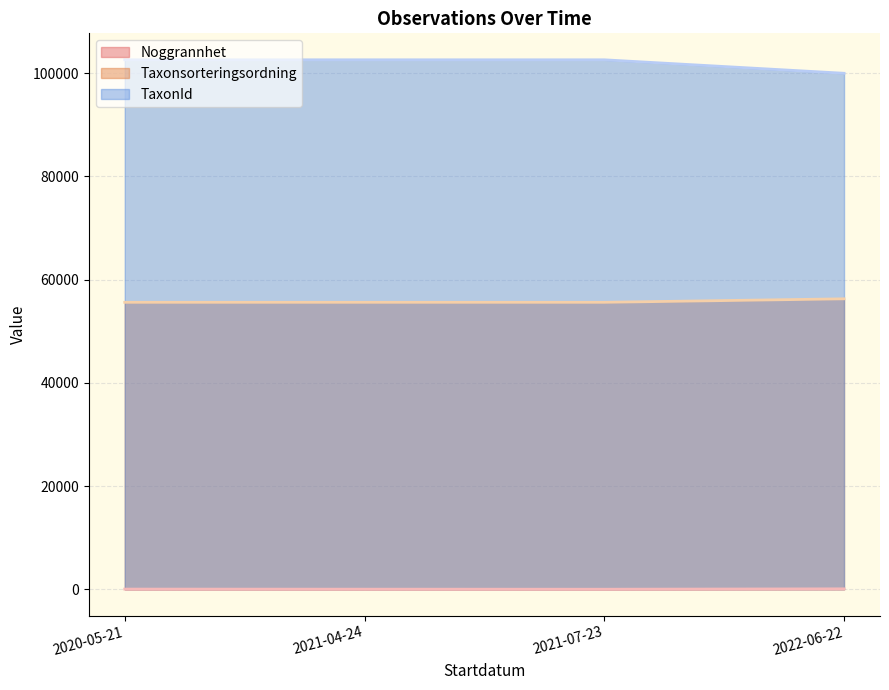

At 2022-06-22, list the series in order from smallest to largest.

Noggrannhet, Taxonsorteringsordning, TaxonId